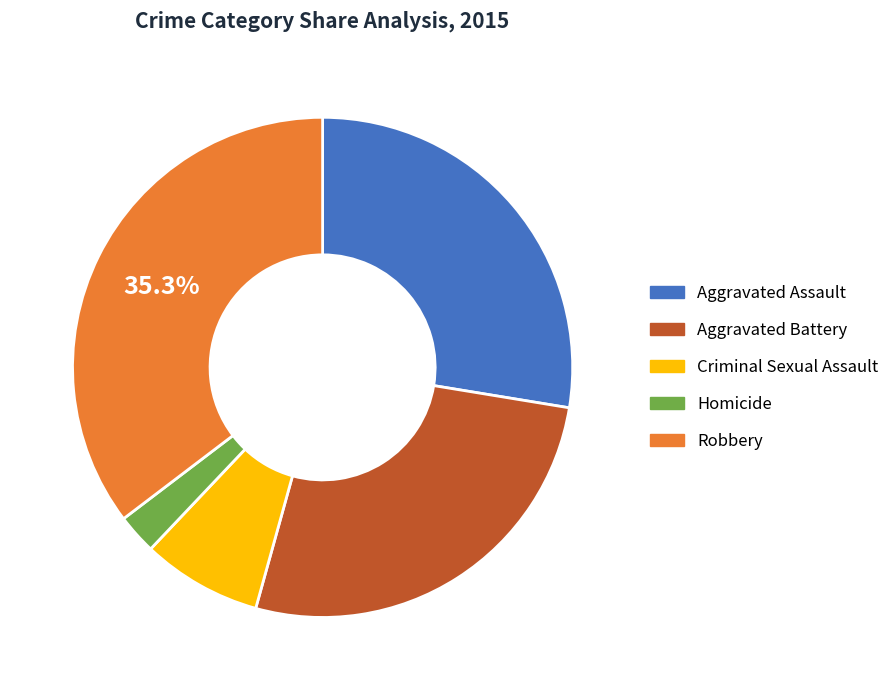

Count the number of slices in the pie.

5